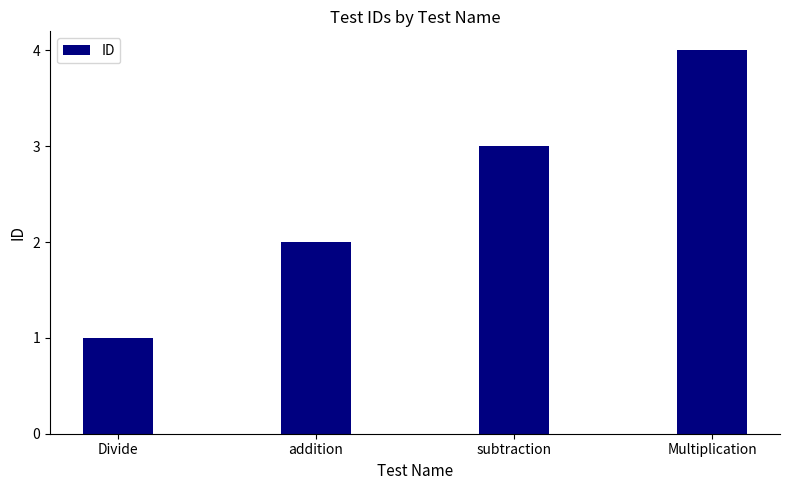

What is the greatest value displayed?

4